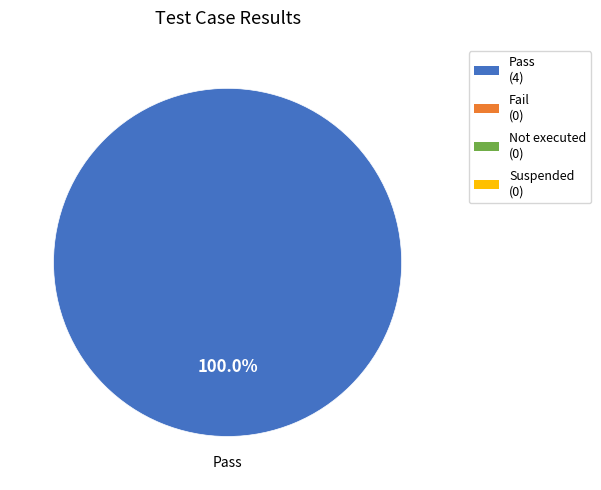

Count the number of slices in the pie.

1